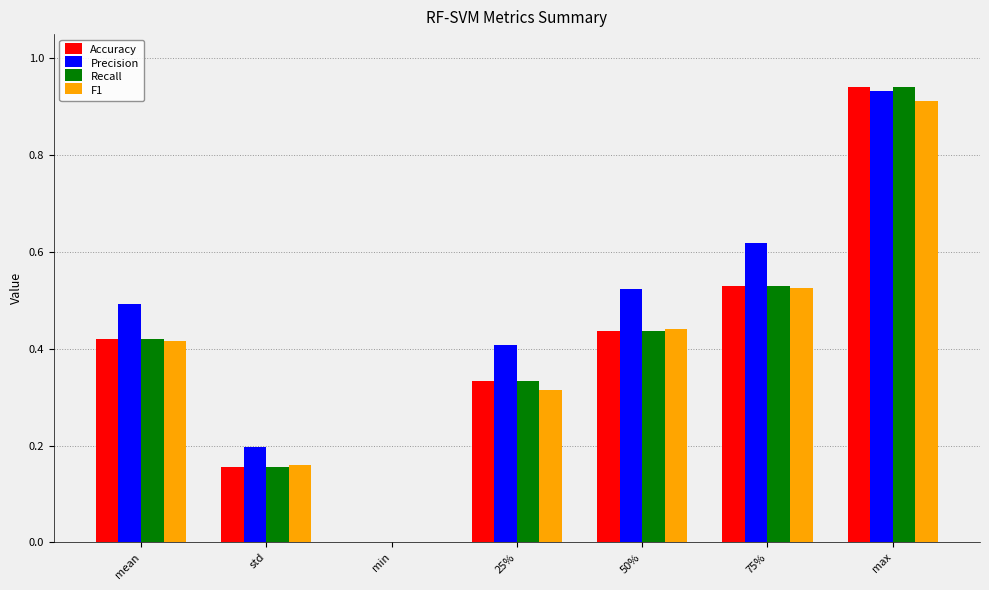

Between std and 75%, which series saw the biggest shift?

Precision